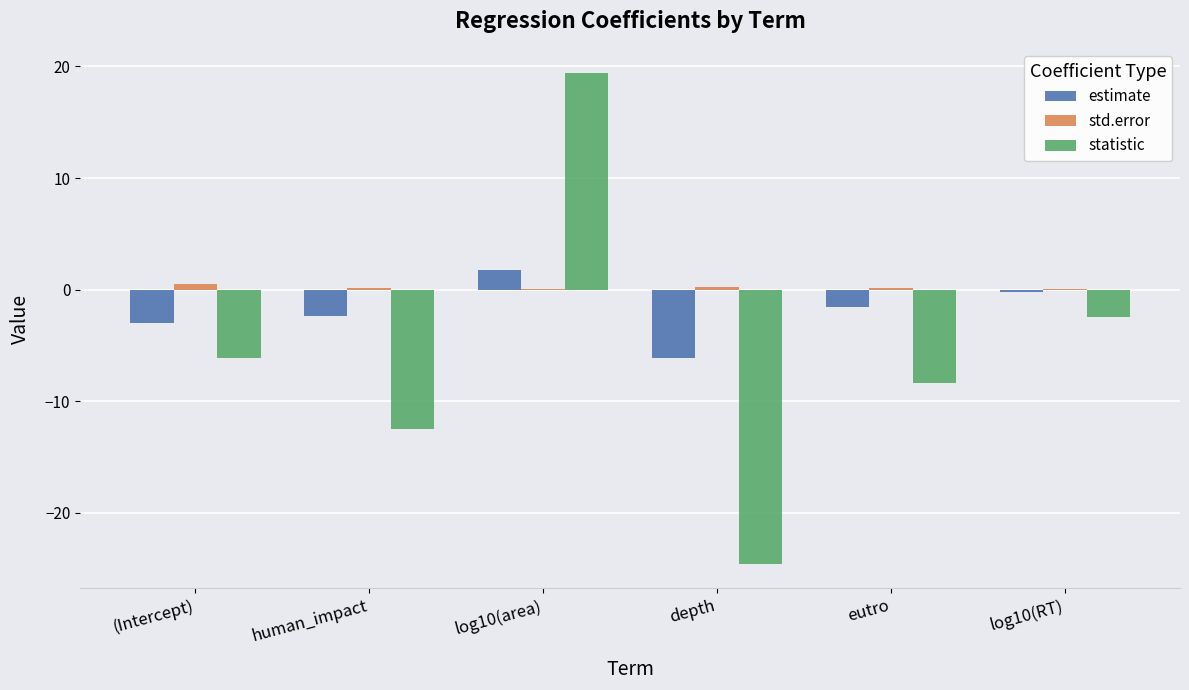

Are the bars grouped side by side (vs. stacked)?

Yes